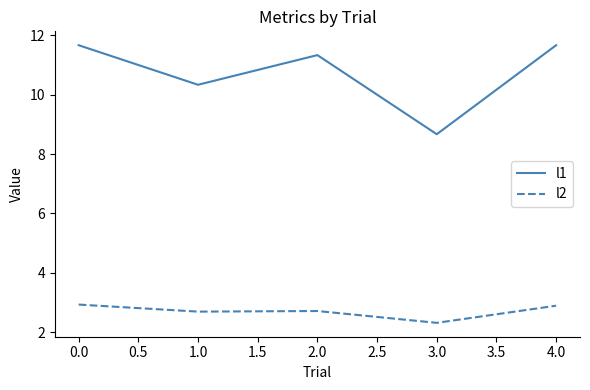

Which series has the largest total across all categories?

l1